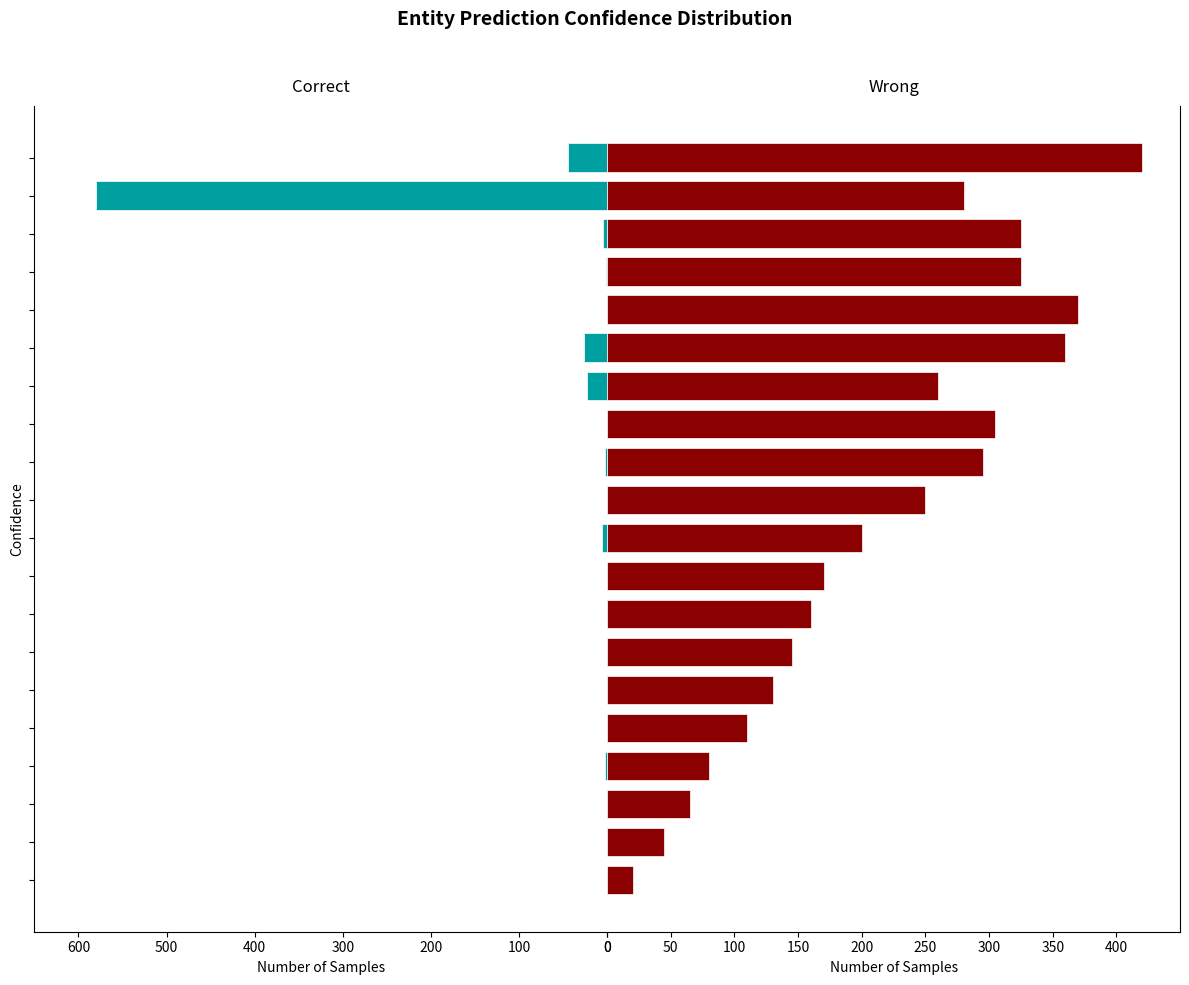

At which category is the sum across all series the highest?

0.74